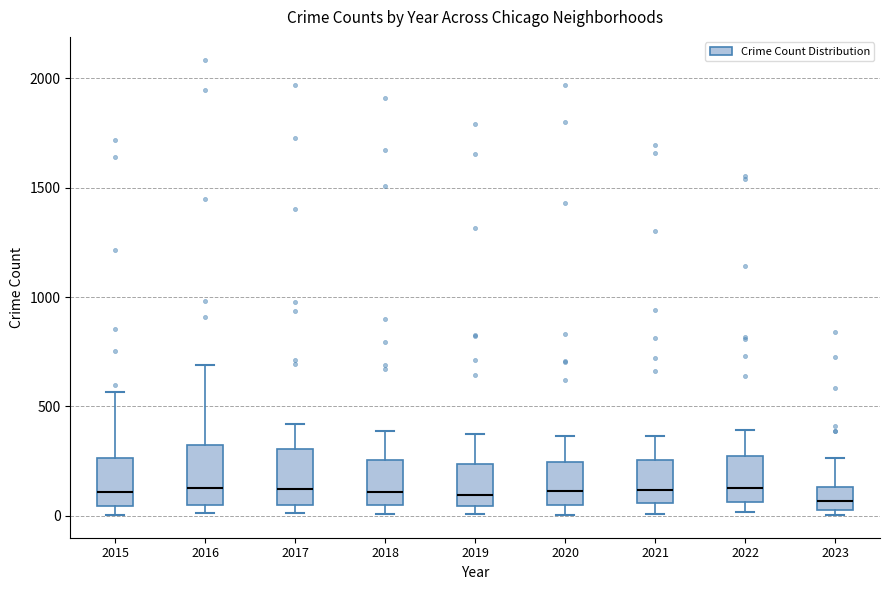

Where does the lower whisker of the box at x = 2021 end on the y-axis? The values are not printed on the chart, so give them approximately, as read against the axis.

0